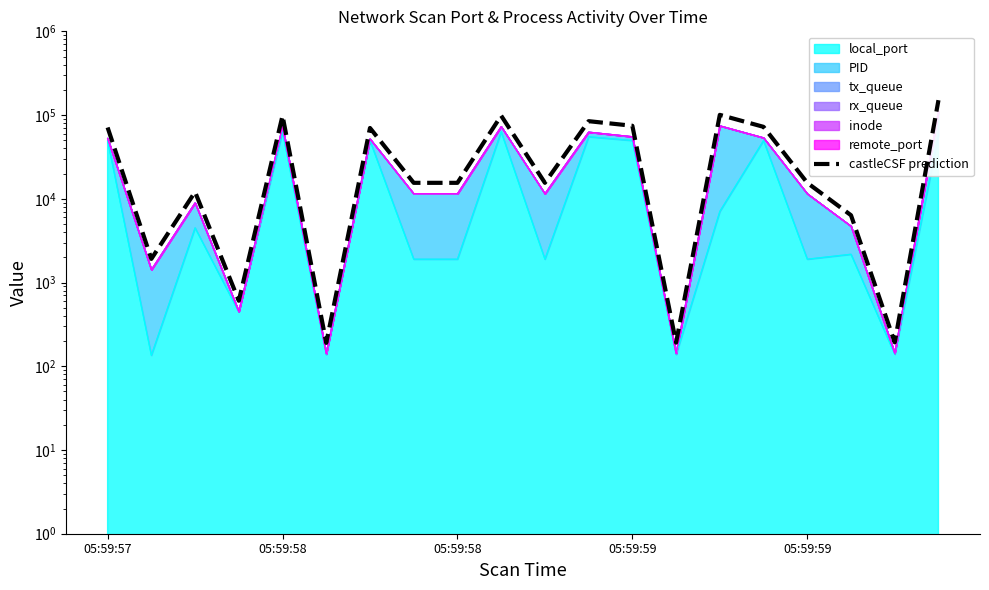

List the labels in order of value, largest first.

19, 14, 9, 05:59:59, 11, 12, 15, 05:59:57, 6, 7, 8, 10, 16, 05:59:58, 17, 05:59:58, 05:59:59, 18, 13, 5